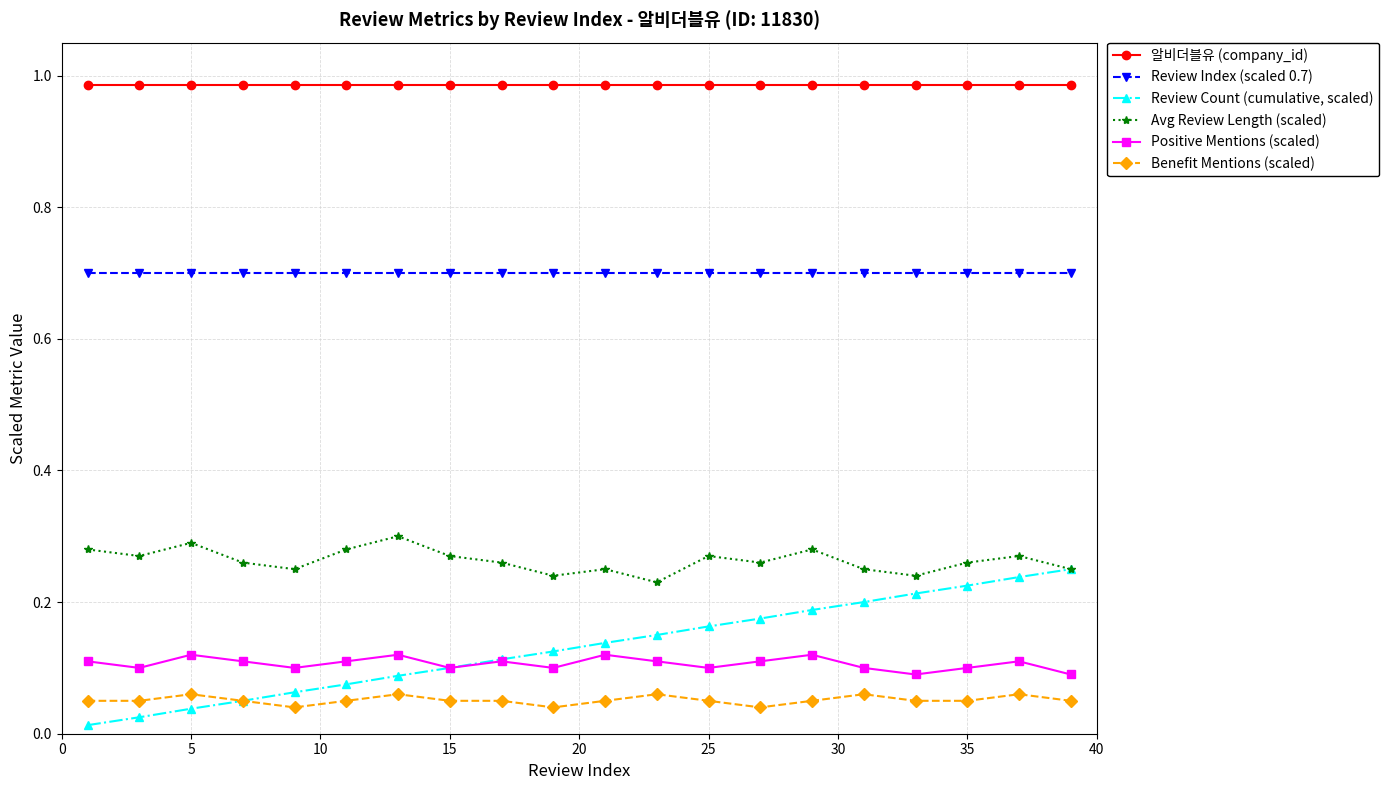

True or false: Positive Mentions (scaled) and Avg Review Length (scaled) intersect in this chart.

False